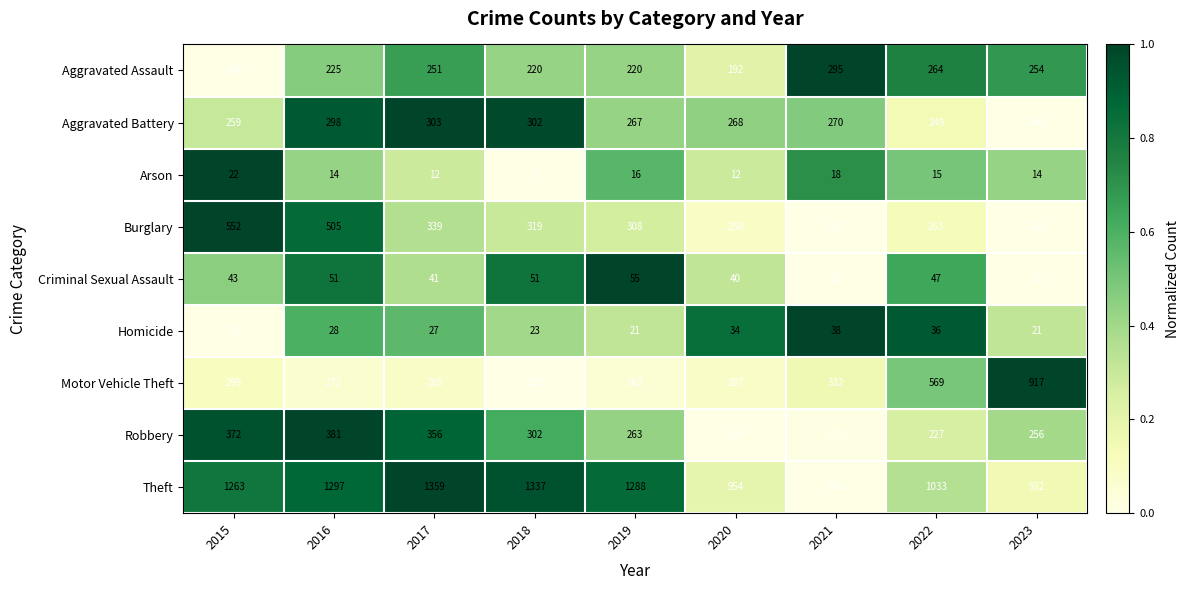

What is the difference between the Robbery values at 2017 and 2016?

25